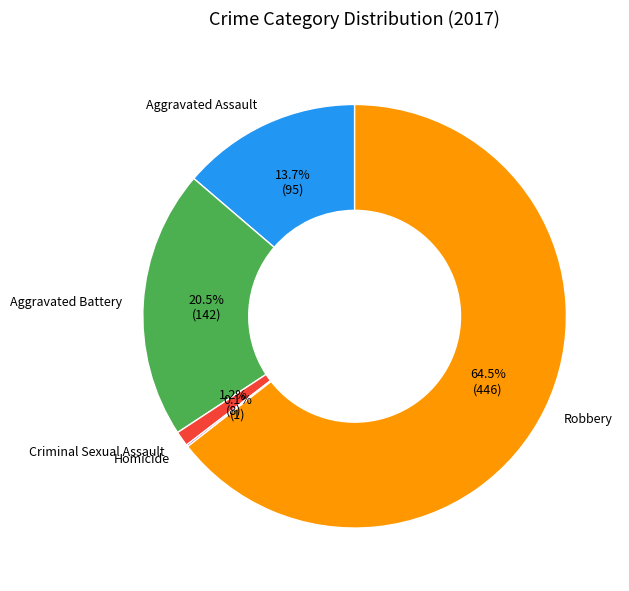

To the nearest percent, what is the average slice percentage?

20%